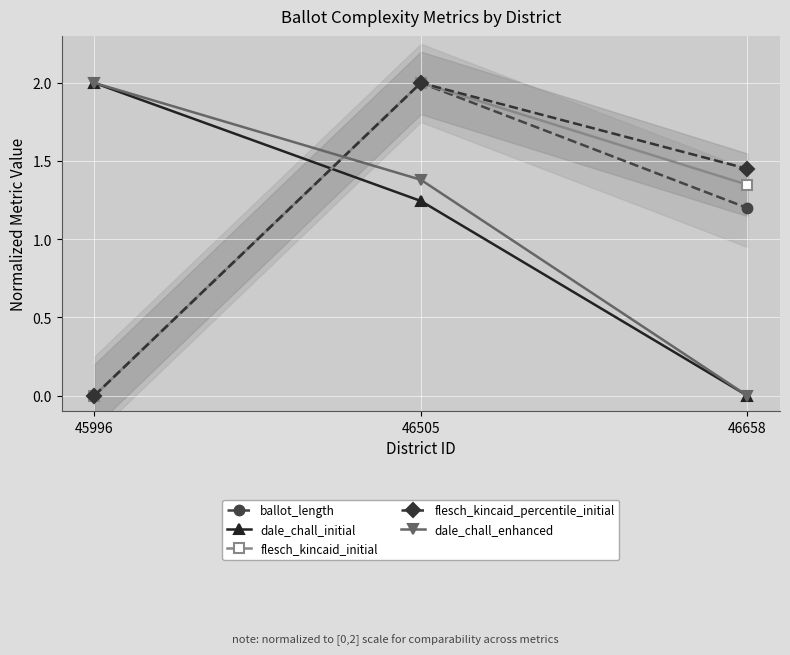

How many positive values does the flesch_kincaid_initial series have?

2